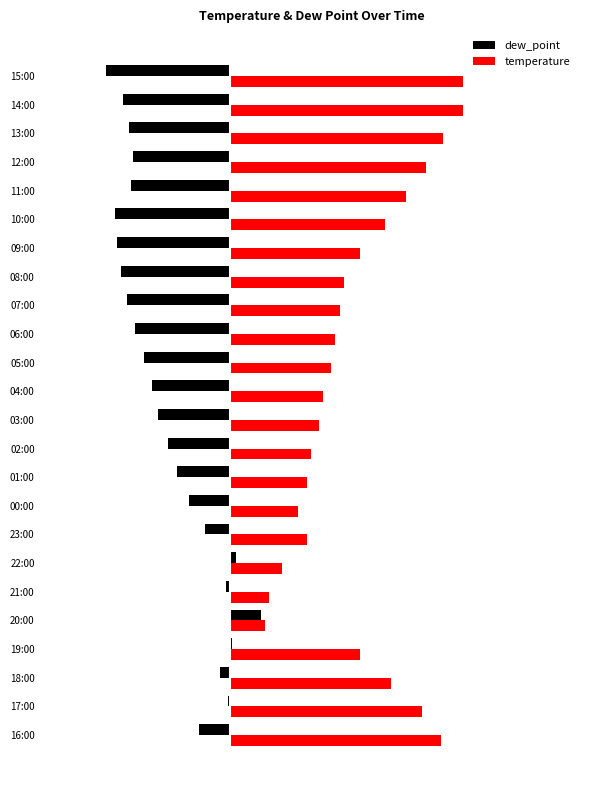

What are all the series names shown in the legend?

dew_point, temperature